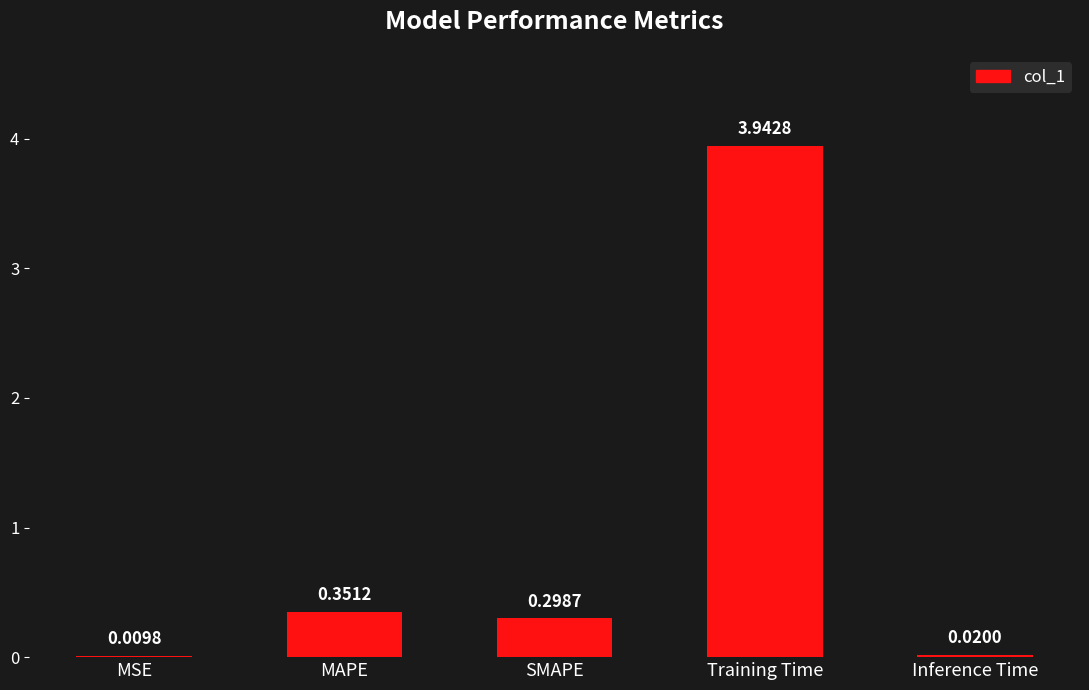

What is the sum of all values?

4.6